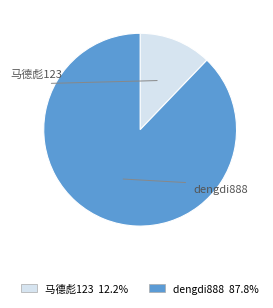

Is it true that dengdi888 is 88% of the pie?

True